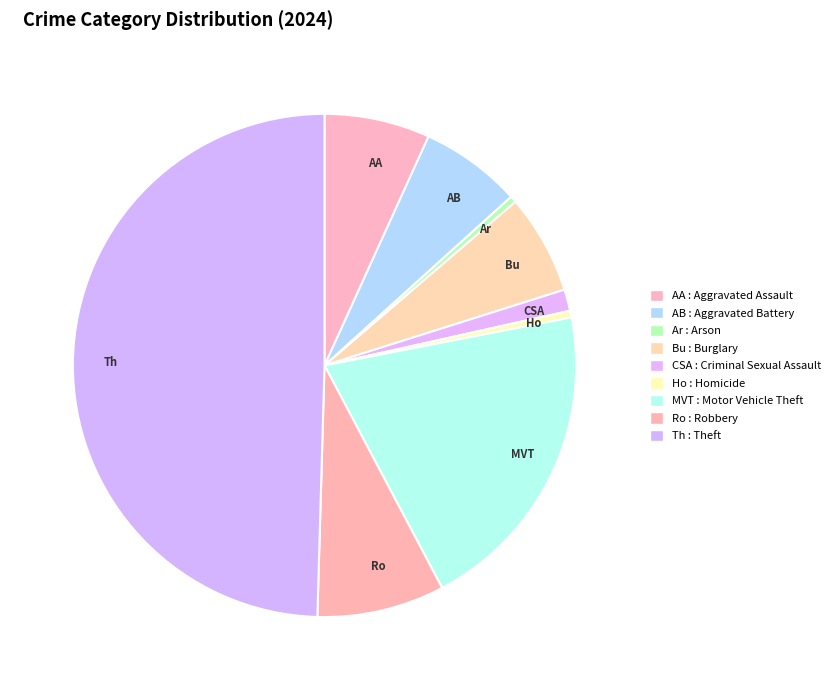

What is the ratio of the value at MVT to the value at Ro?

2.5